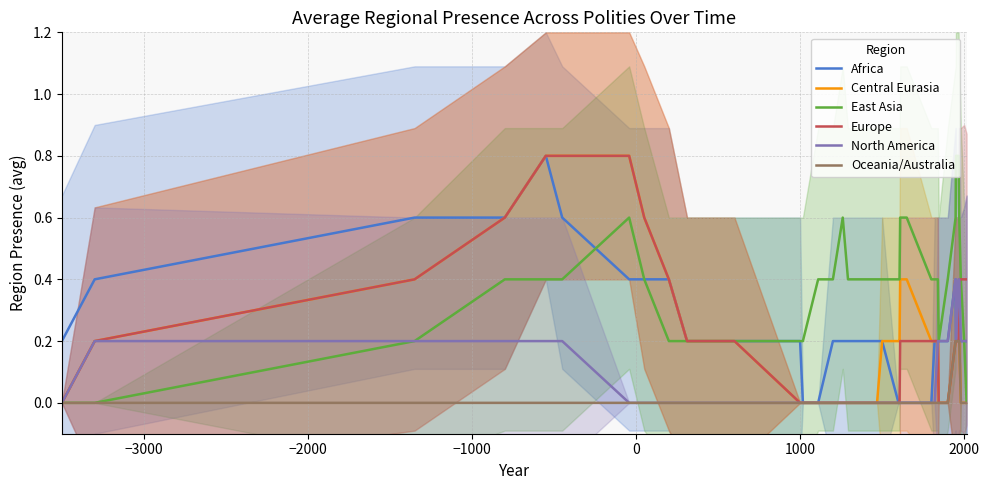

Is this an area chart (filled region under the line)?

No